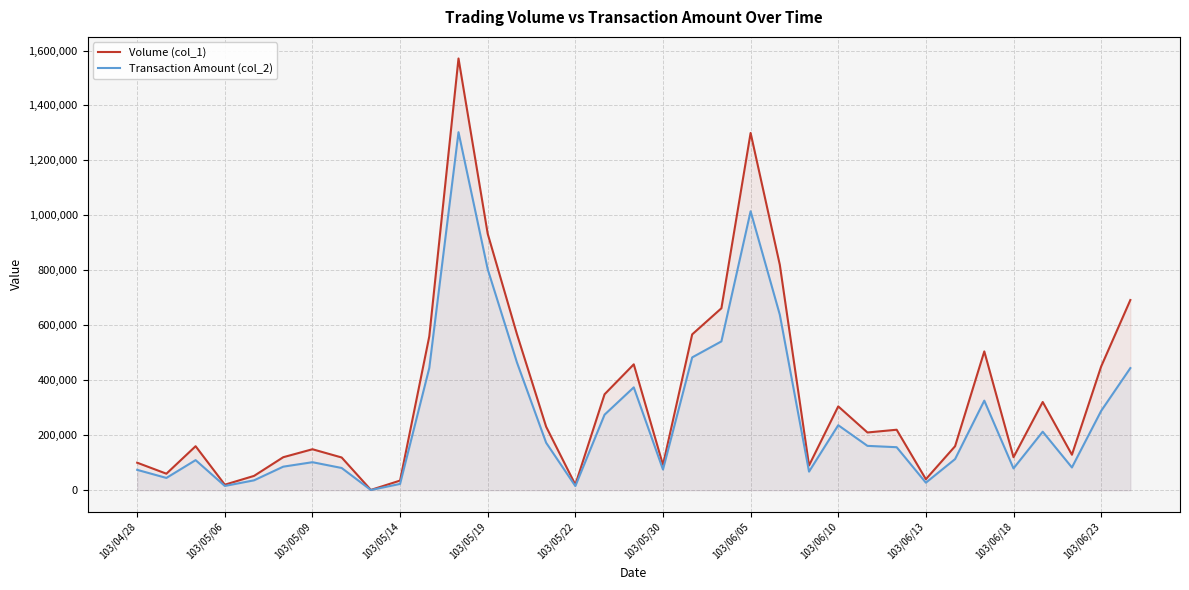

True or false: Volume (col_1) and Transaction Amount (col_2) intersect in this chart.

False